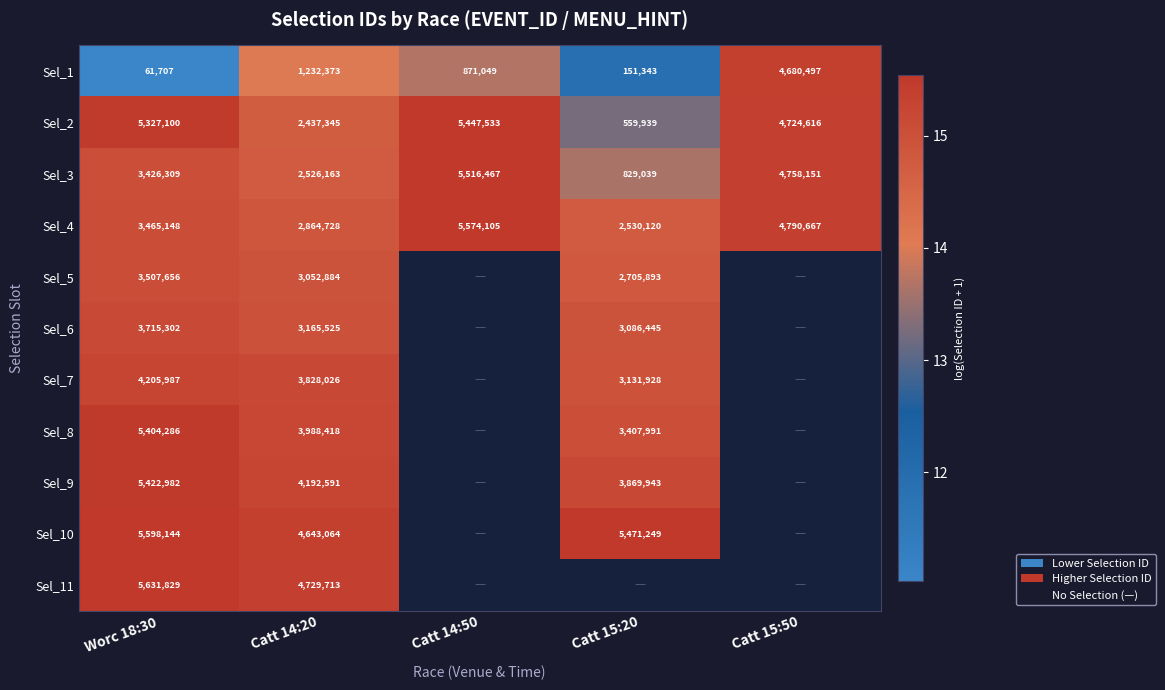

How many data points does each series have?

5